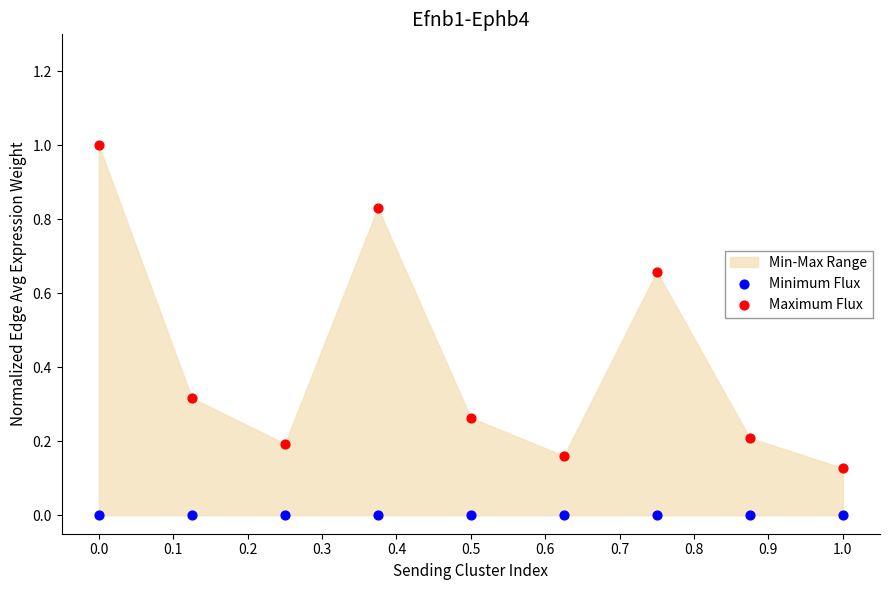

Which series reaches the minimum Y coordinate?

Minimum Flux